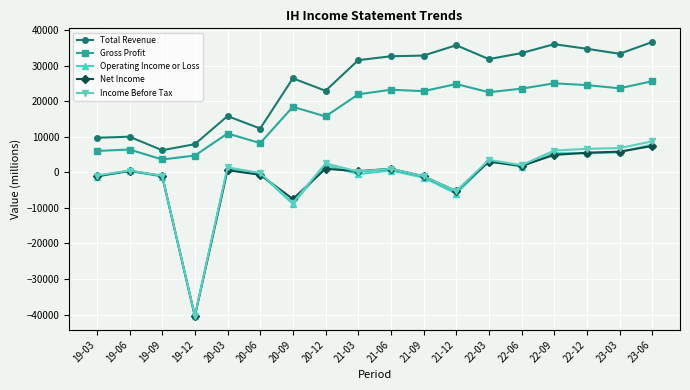

Is this an area chart (filled region under the line)?

No